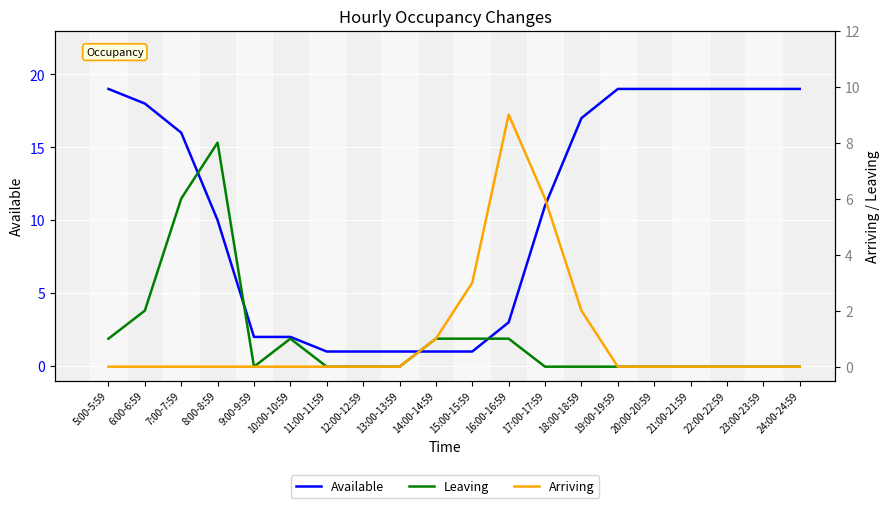

Which category has the highest value across all series?

5:00-5:59